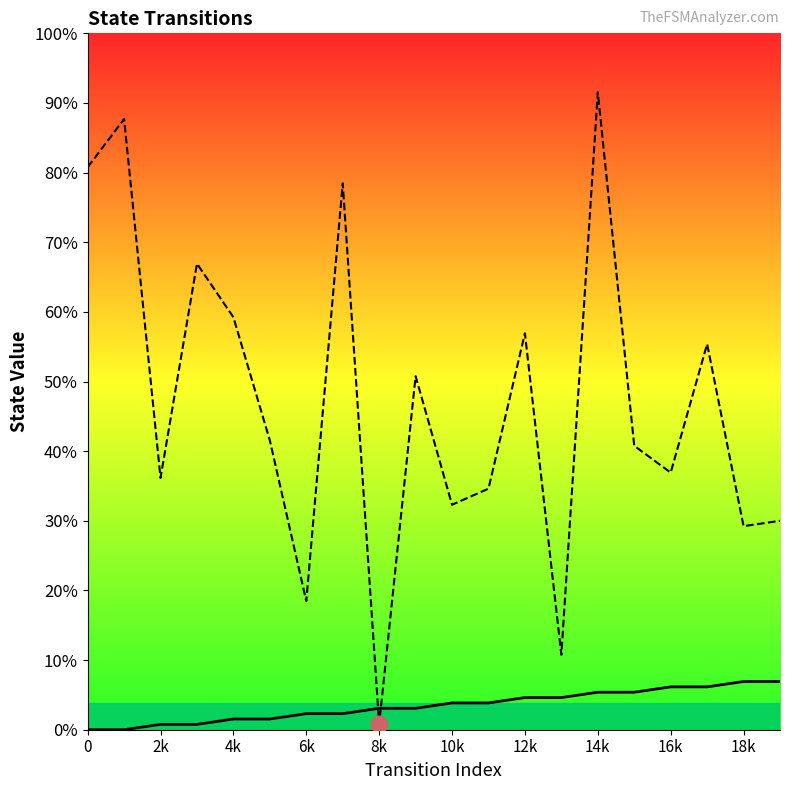

Rank the series by their maximum value, from lowest to highest.

source_state, destination_state